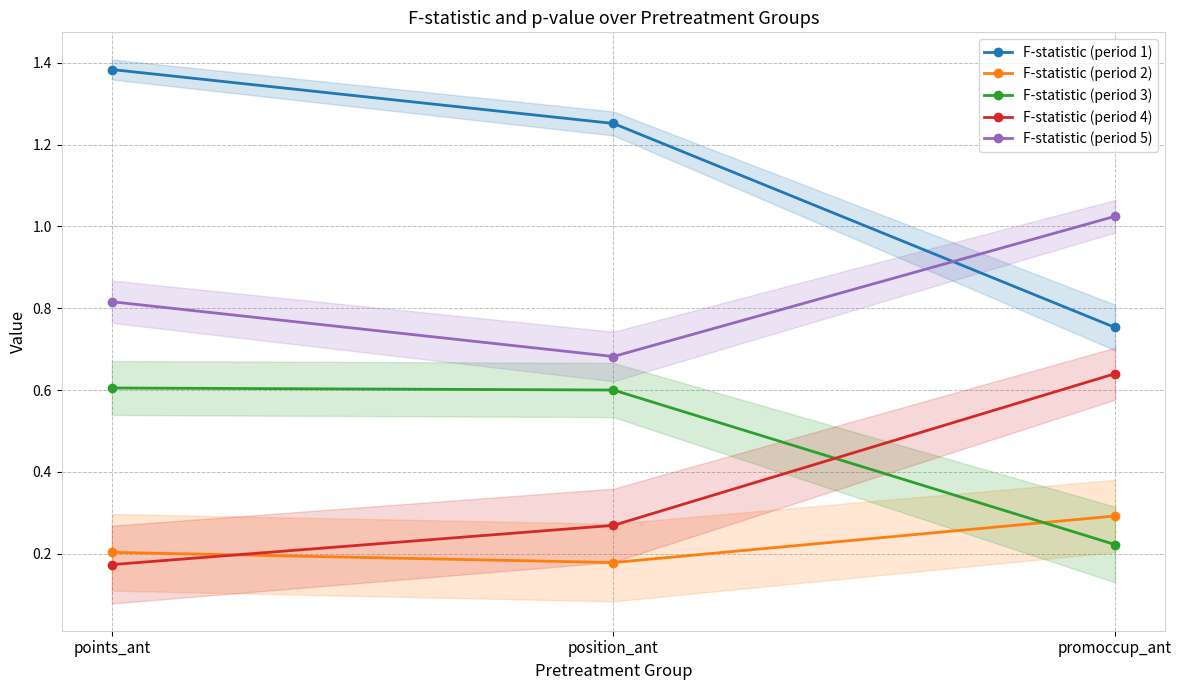

What is the sum of all F-statistic (period 1) values?

3.4